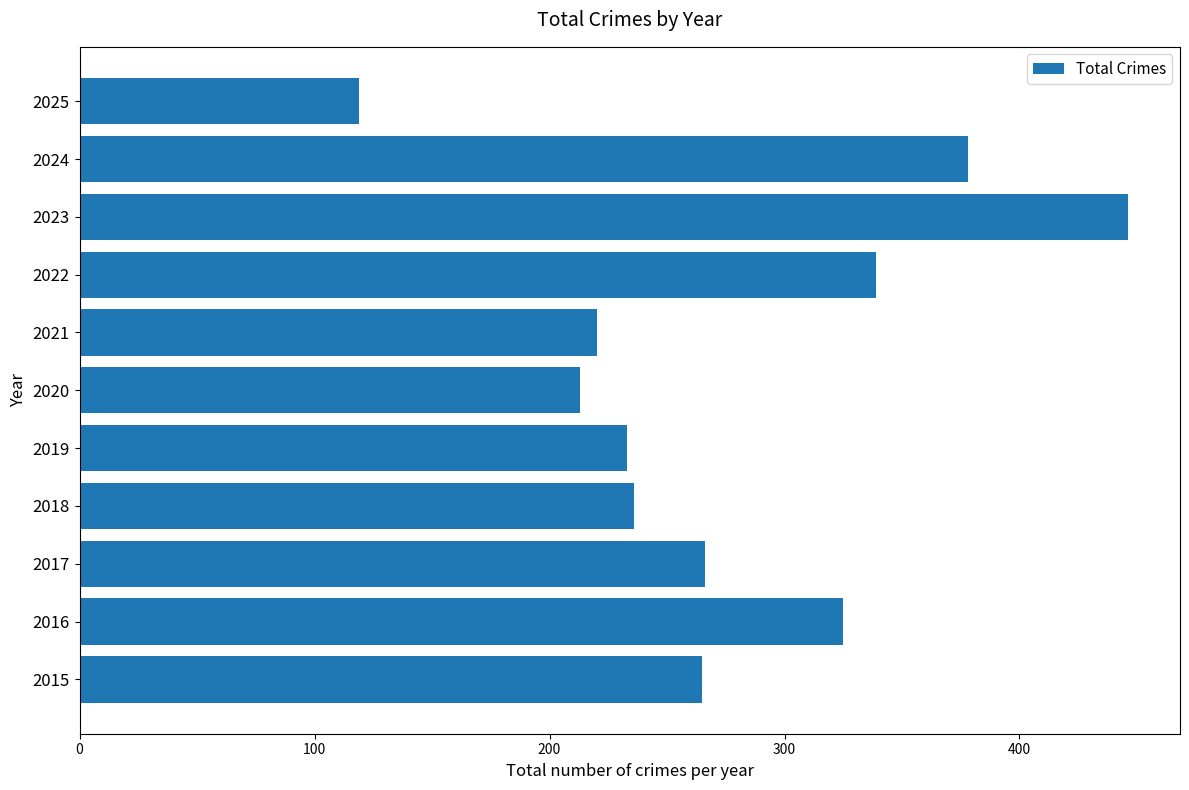

What is the approximate value at 2024?

378